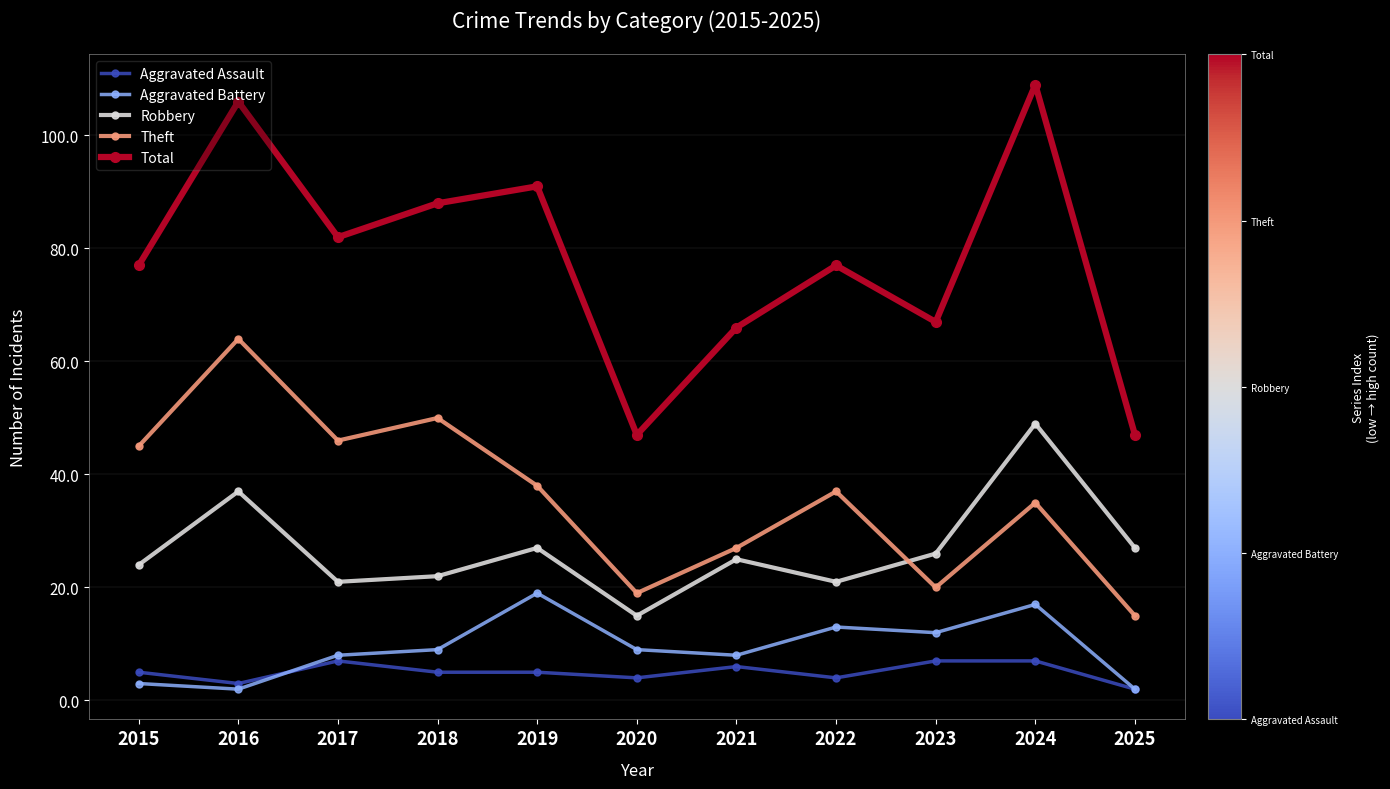

True or false: Robbery has a value of 21 at 2017.

True